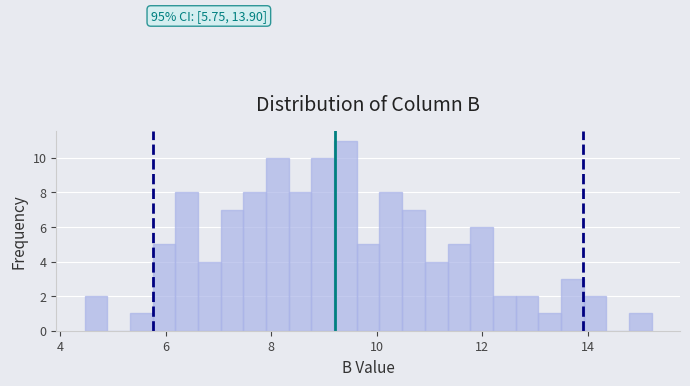

Read against the x-axis, roughly where is the centre of the tallest bar?

9.4